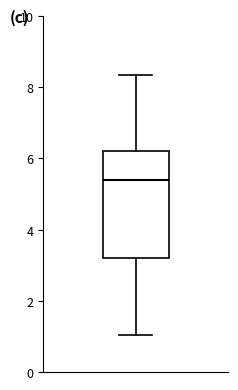

Transcribe this box plot: give where the median line is, the range the box spans, and where the two whiskers end, as read against the y-axis. The values are not printed on the chart, so give them approximately, as read against the axis.

median 5.4, box 3.2 to 6.2, whiskers 1.0 to 8.4